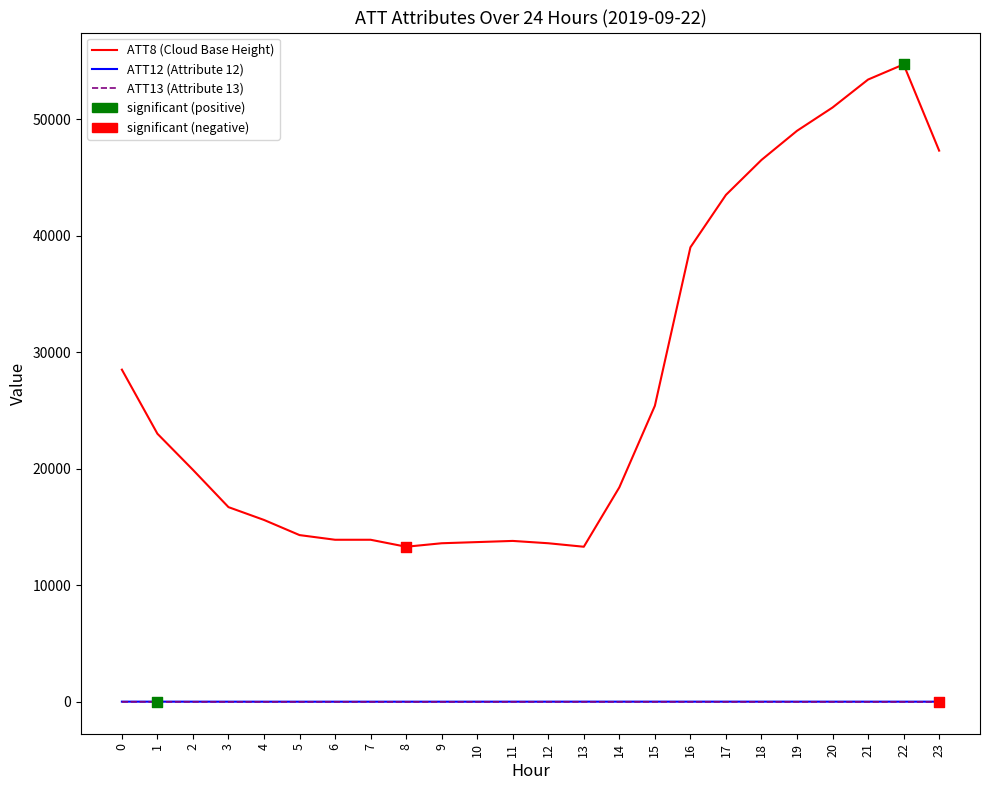

Which series has the largest range (max minus min)?

ATT8 (Cloud Base Height)